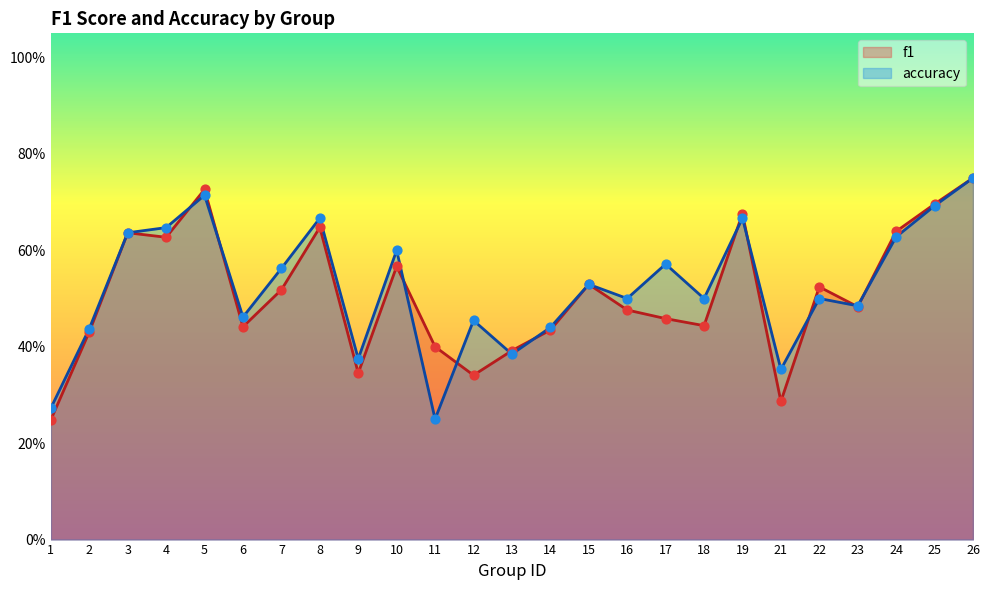

Which series reaches the minimum Y coordinate?

f1